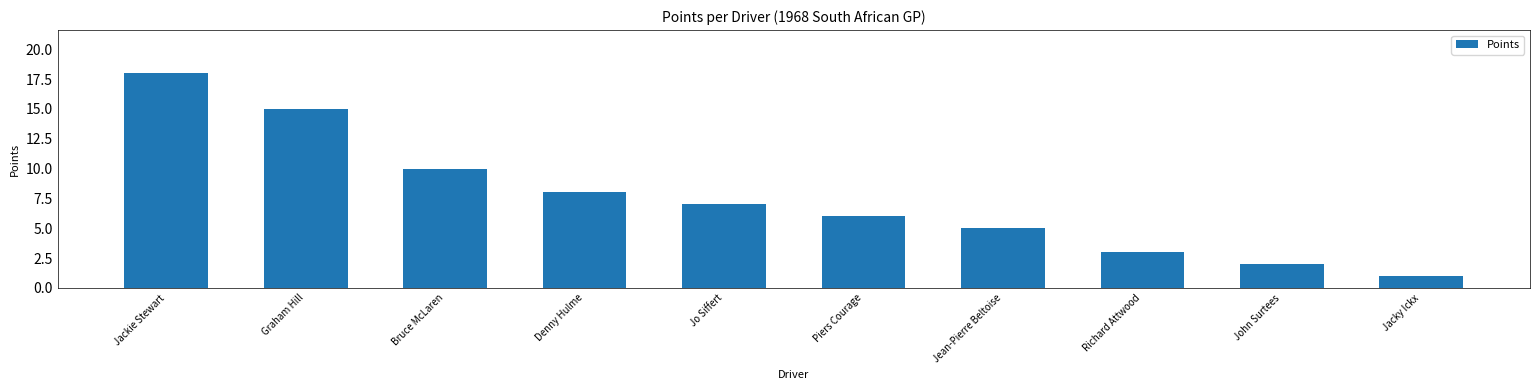

What is the maximum value shown in the chart?

18